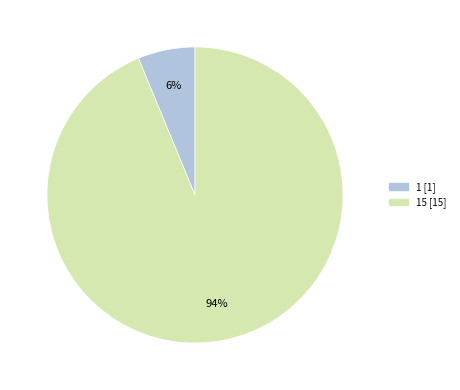

Does any single category account for the majority?

Yes